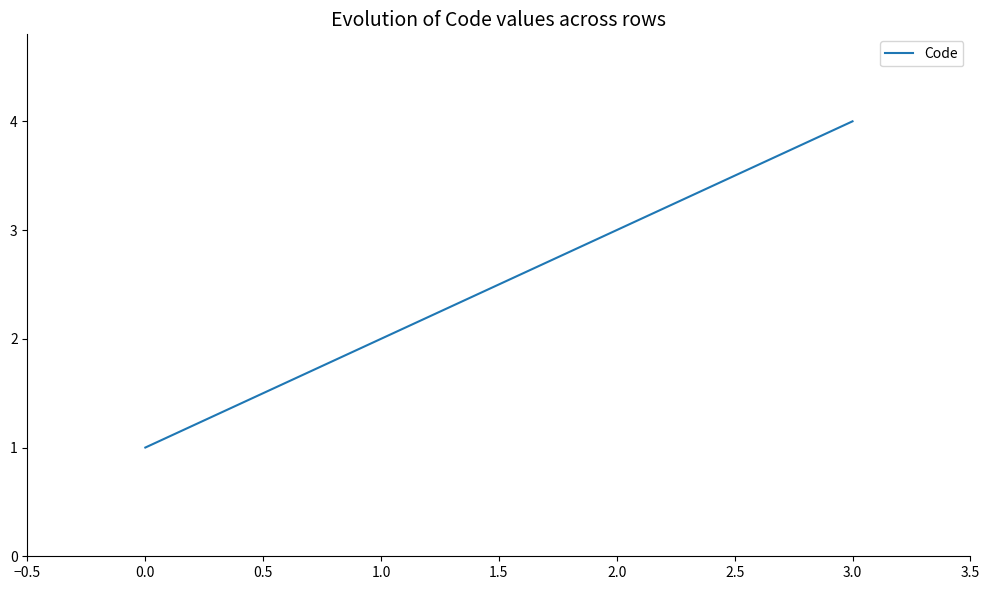

What is the approximate value at 0.0?

1